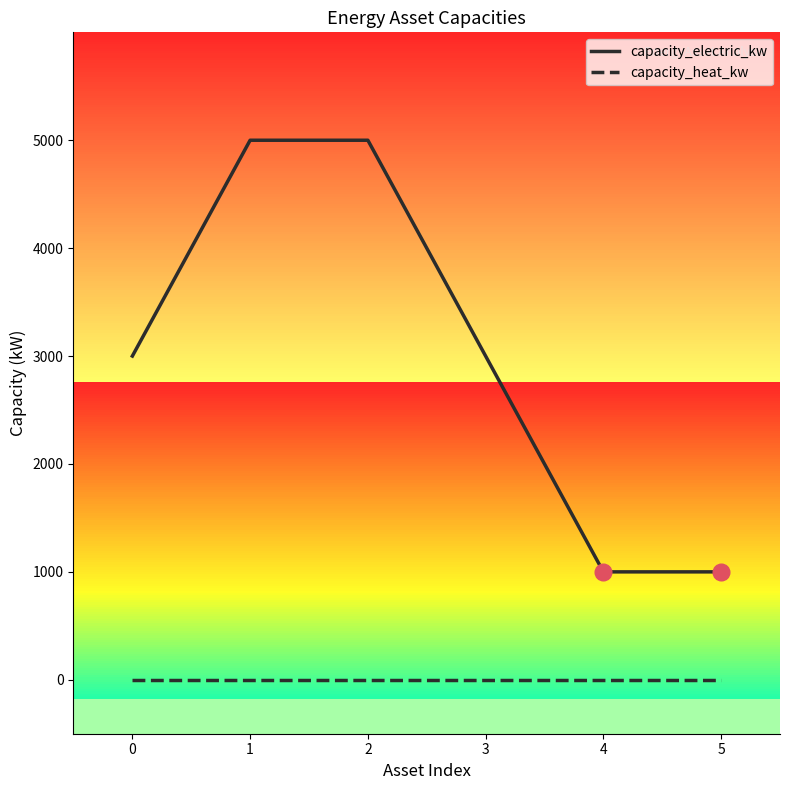

What is the average value of the capacity_electric_kw series?

3000